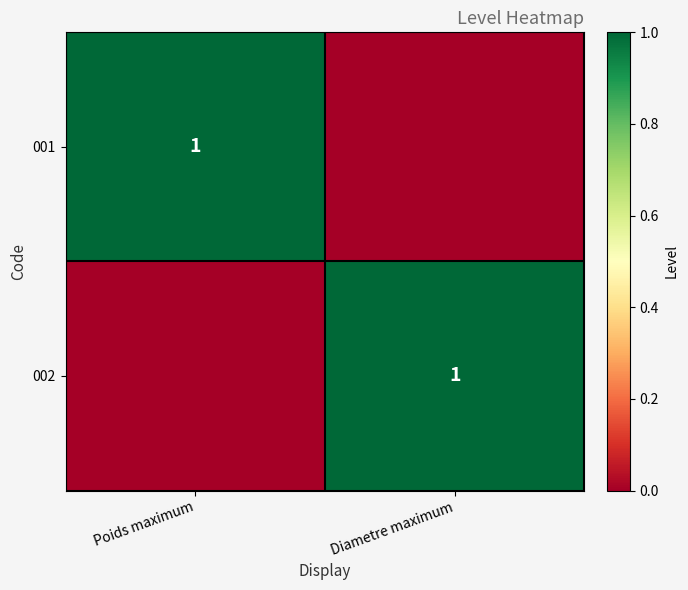

Between Poids maximum and Diametre maximum, which is larger?

Poids maximum